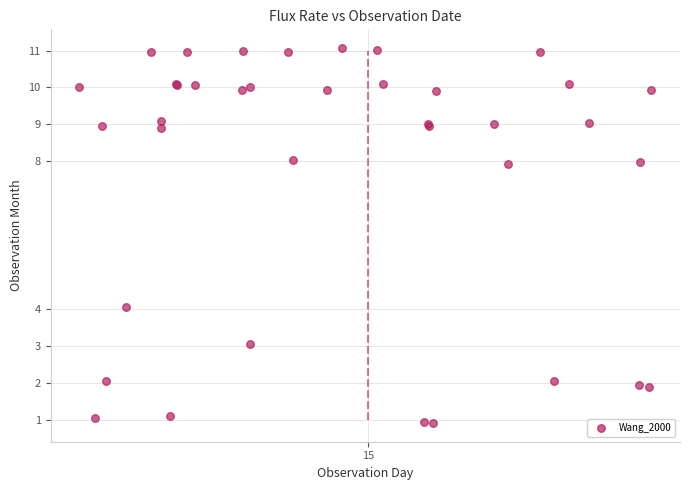

What Y value in the scatter plot is closest to 5?

4.0